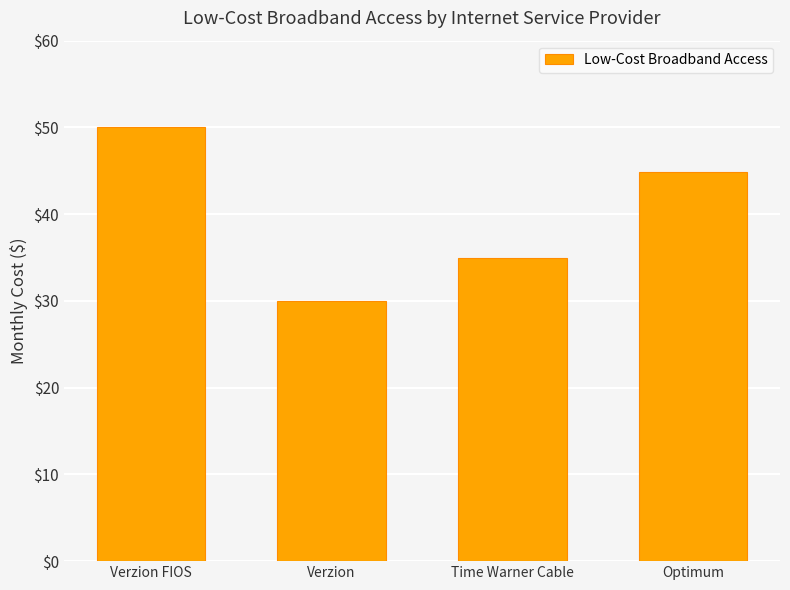

What is the value of the 1st bar from the left?

50.0